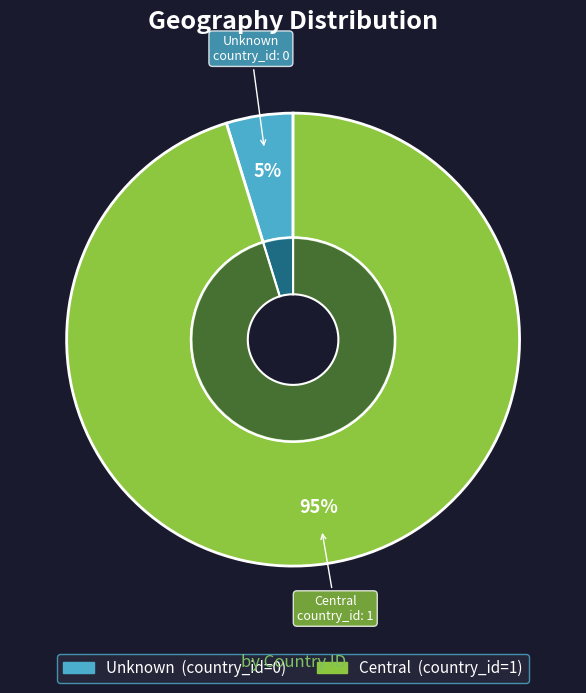

Is there any slice that represents more than half of the pie?

Yes